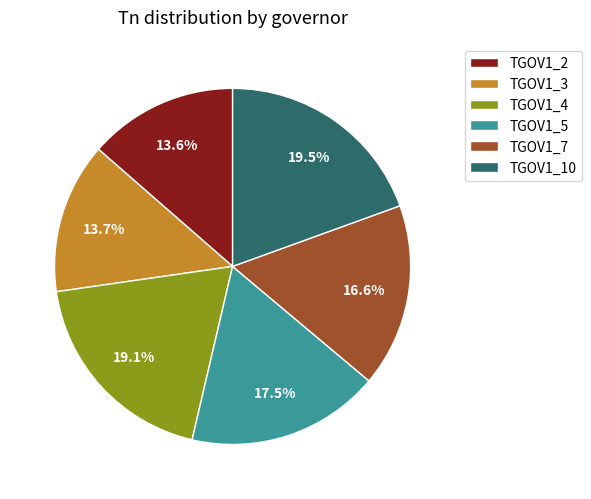

To the nearest percent, what is the difference between the TGOV1_10 and TGOV1_7 slice percentages?

3%